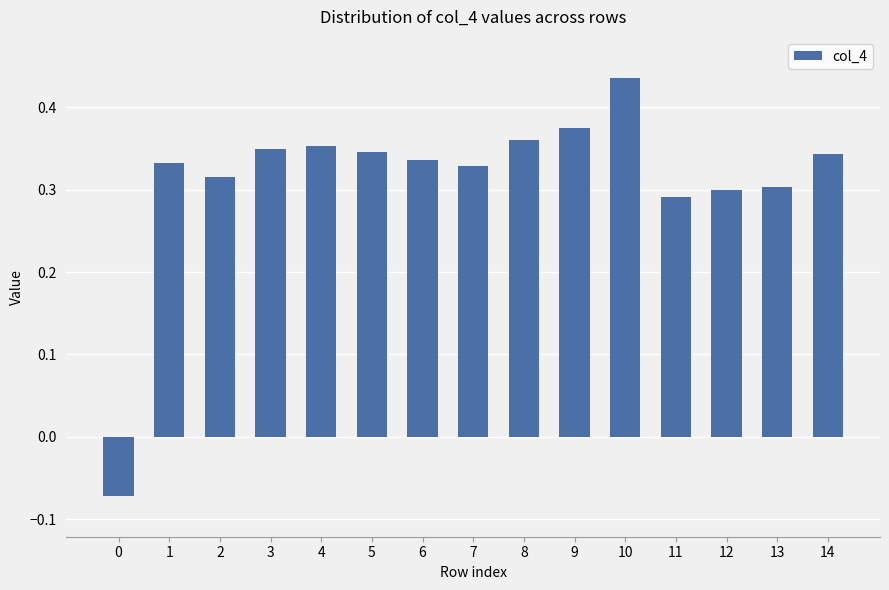

Between 6 and 9, which is larger?

9